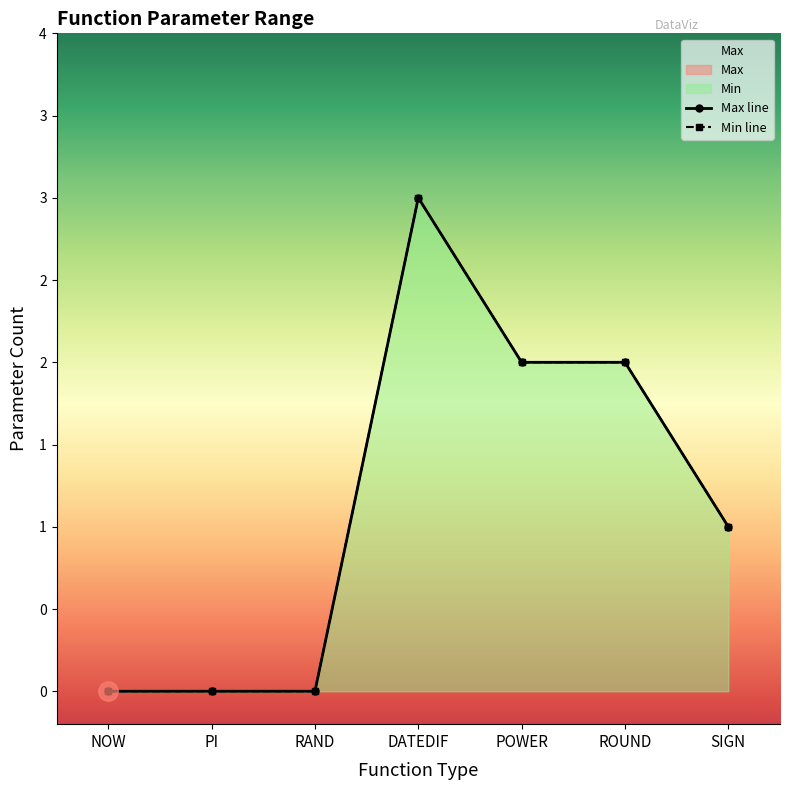

Which has a higher value, POWER or NOW?

POWER